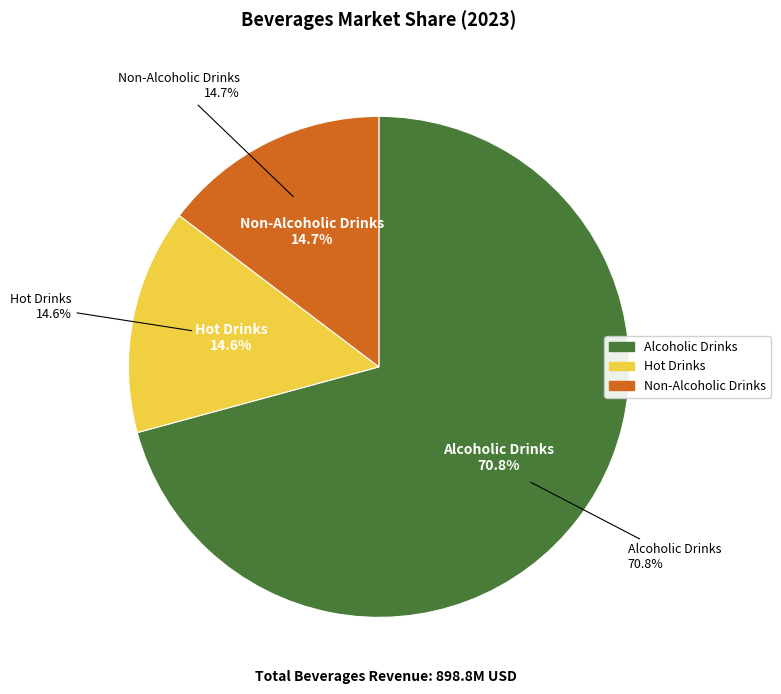

What percentage is the Alcoholic Drinks slice, to the nearest percent?

71%